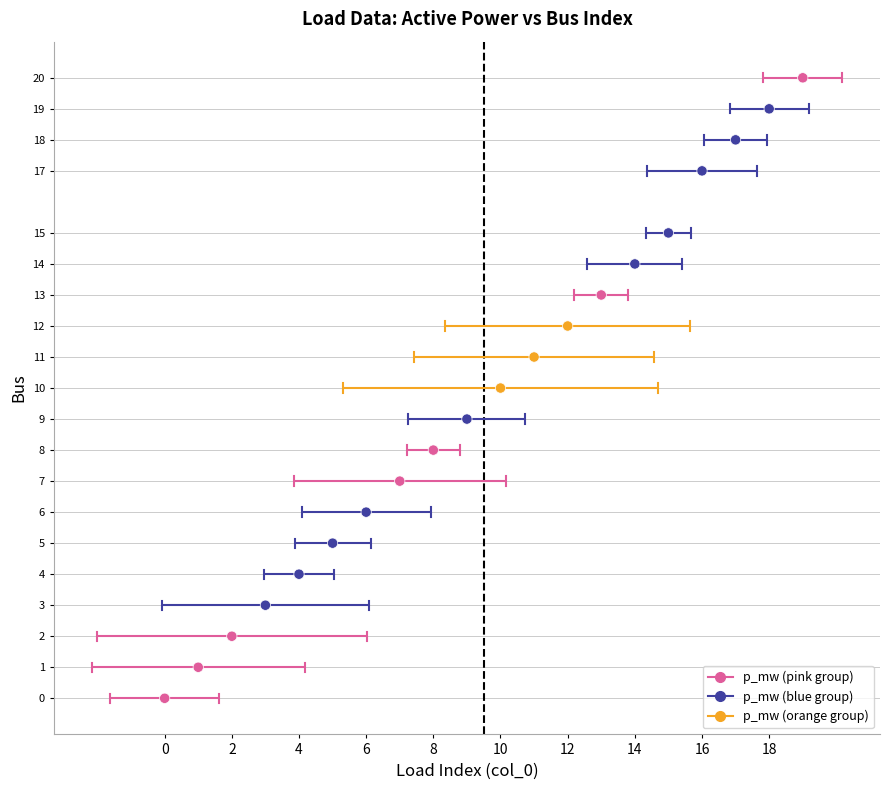

What is the range of Y values (max minus min)?

20